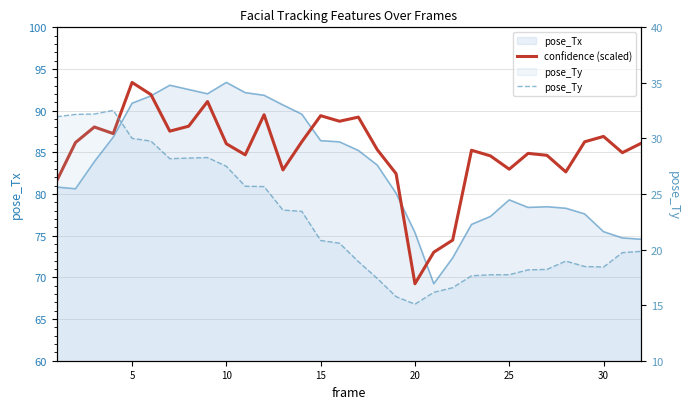

What is the approximate value of pose_Ty at 10?

27.5